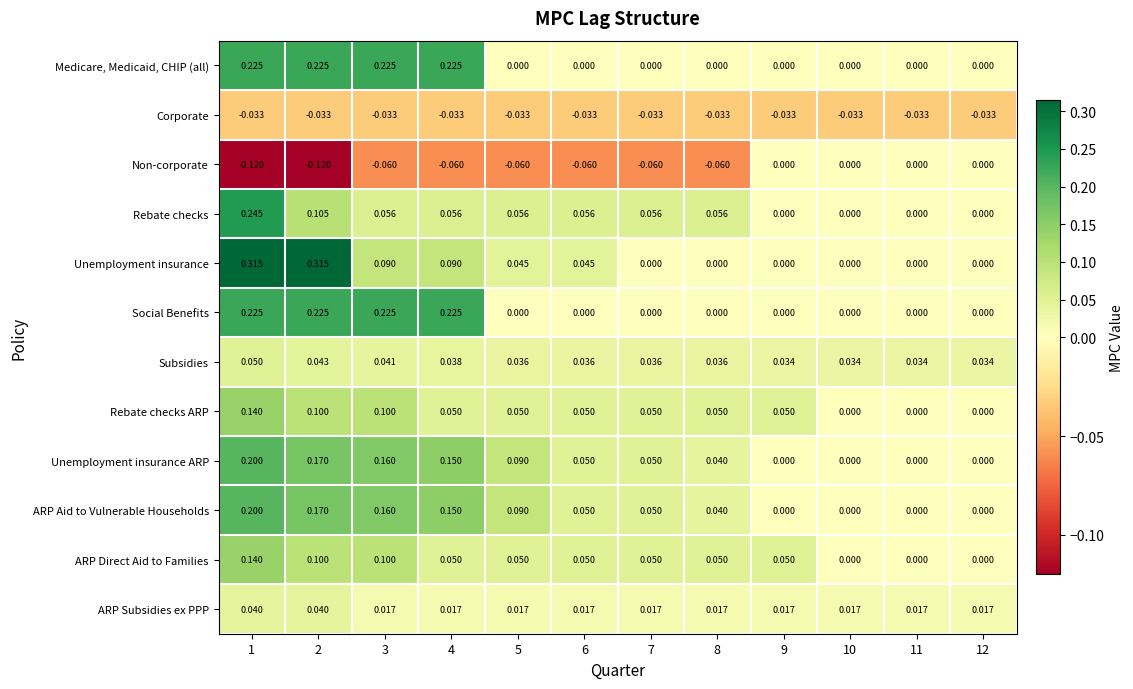

What is the spread (max minus min) of values at 11?

0.1